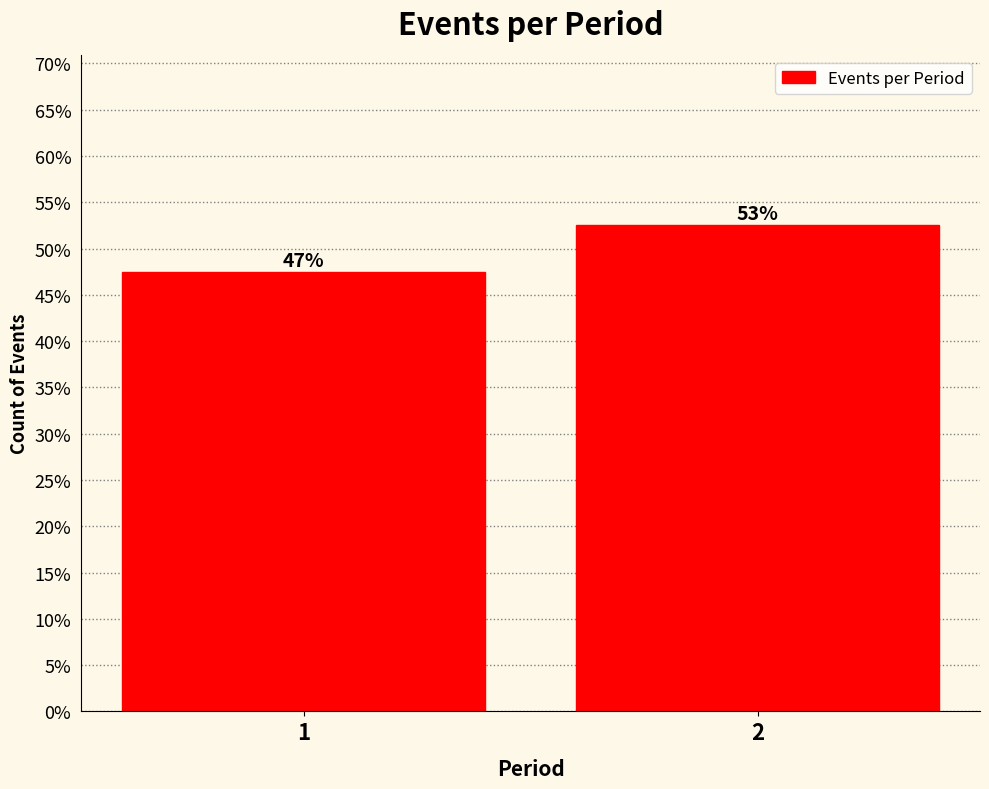

Does the chart contain any negative values?

No